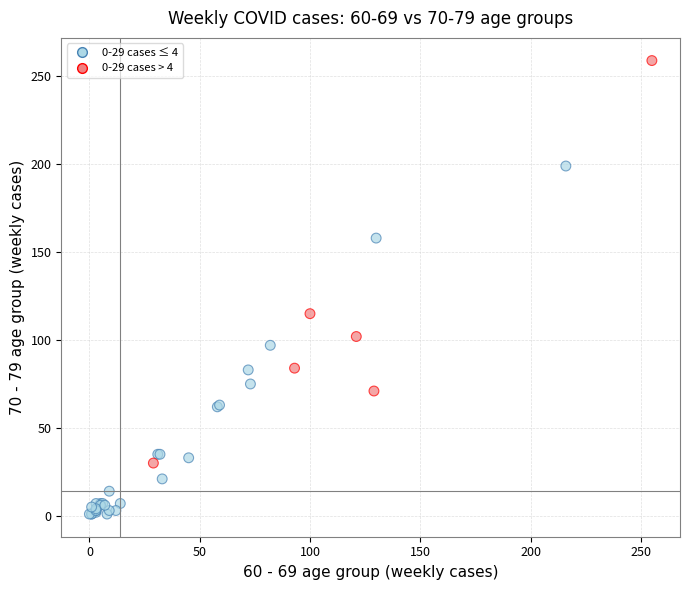

What Y value in the scatter plot is closest to 130?

115